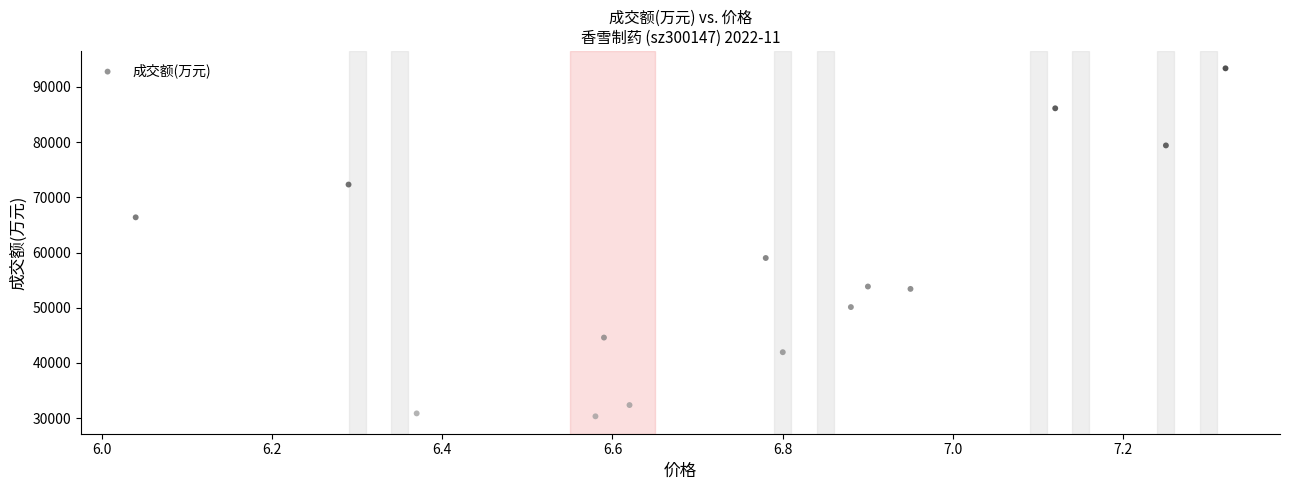

What is the range of Y values (max minus min)?

63025